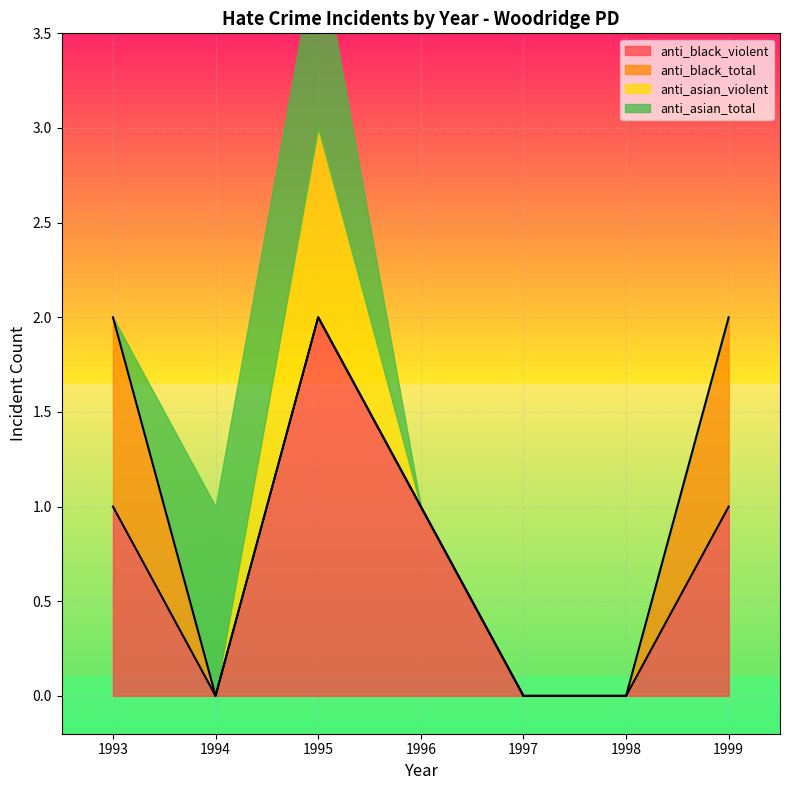

The value of anti_asian_violent at 1993 is 0. True or false?

False